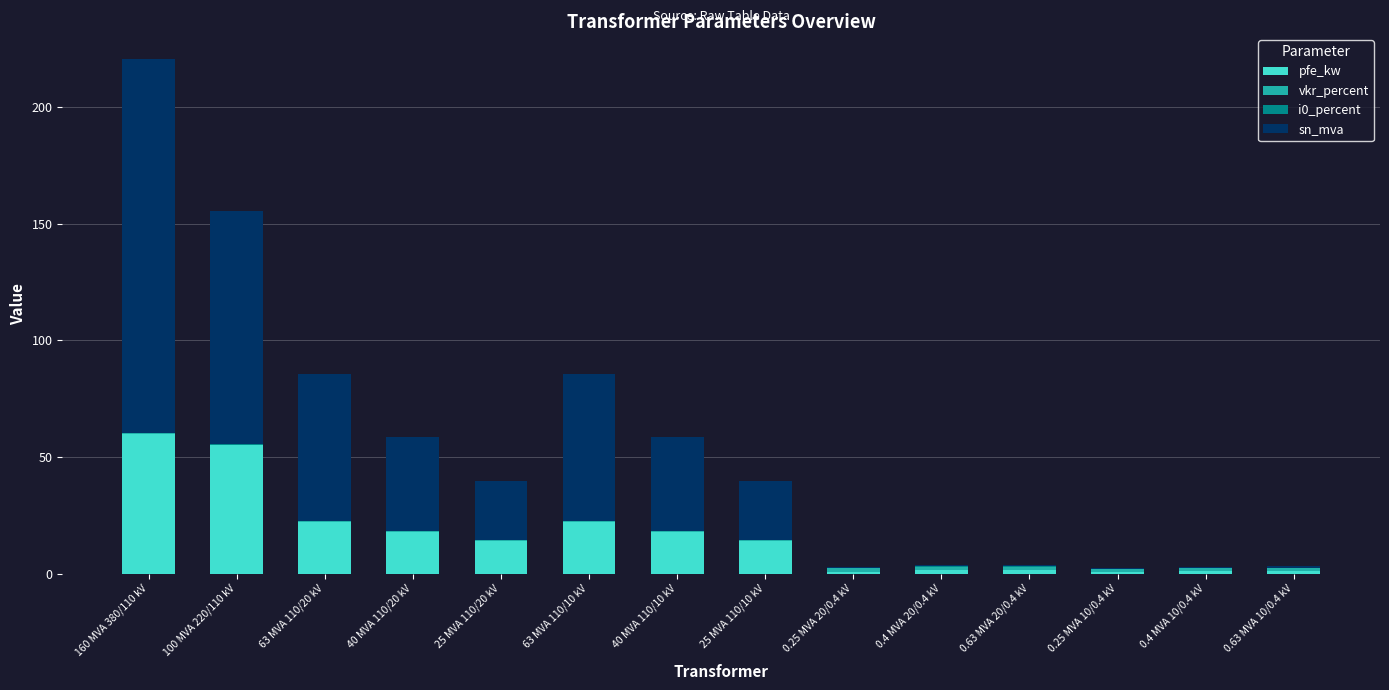

Which category has the highest value in the pfe_kw series?

160 MVA 380/110 kV